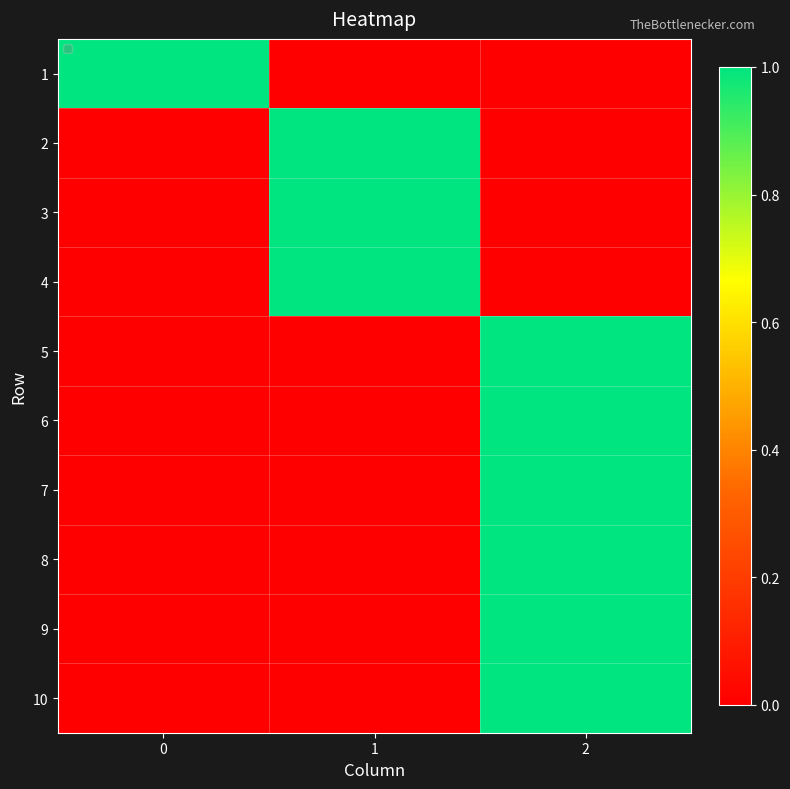

Rank the series at 1 from lowest to highest value.

row_0, row_4, row_5, row_6, row_7, row_8, row_9, row_1, row_2, row_3